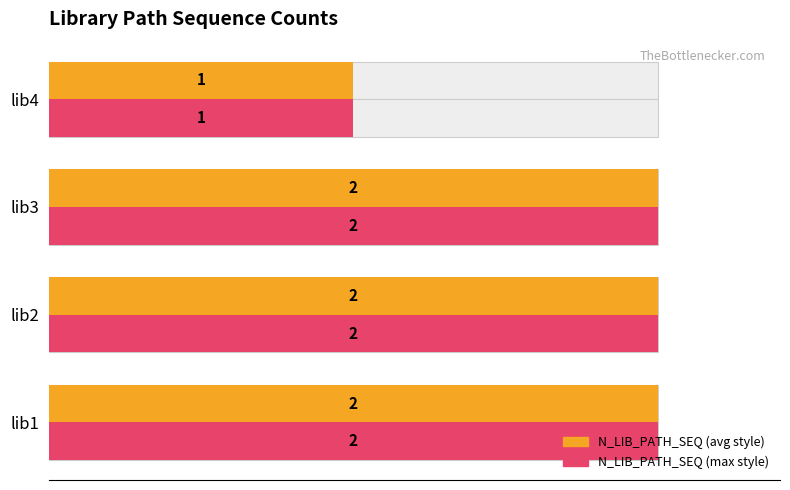

Is the value of N_LIB_PATH_SEQ (avg style) at lib4 greater than the value of N_LIB_PATH_SEQ (max style) at lib2?

No